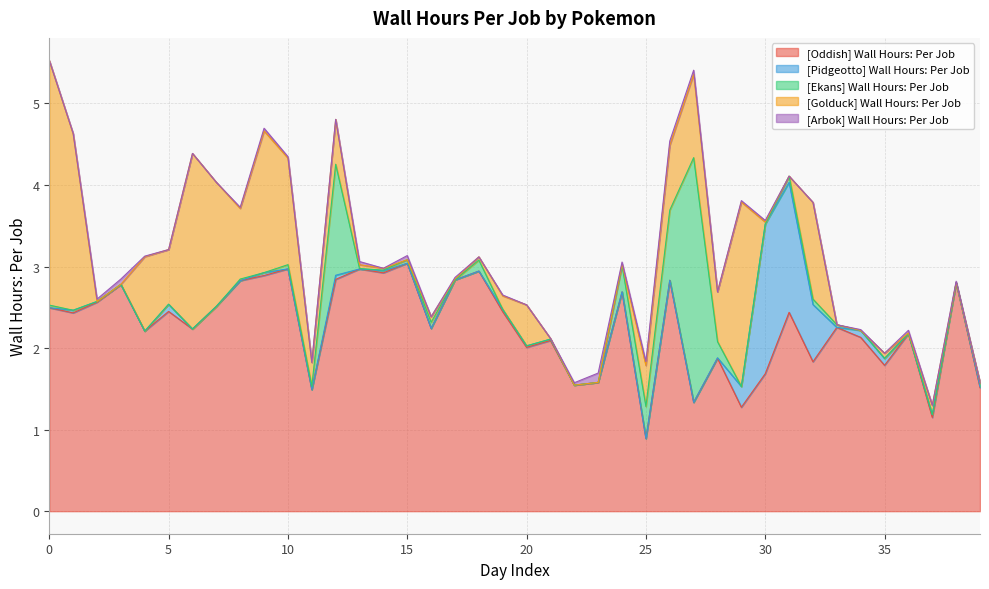

Reading left to right, what are all the values shown in this chart?

[Oddish] Wall Hours: Per Job: 2.5	2.4	2.6	2.8	2.2	2.4	2.2	2.5	2.8	2.9	3.0	1.5	2.8	3.0	2.9	3.0	2.2	2.8	2.9	2.4	2.0	2.1	1.5	1.6	2.7	0.9	2.8	1.3	1.9	1.3	1.7	2.4	1.8	2.3	2.1	1.8	2.2	1.1	2.8	1.5
[Pidgeotto] Wall Hours: Per Job: 0.0	0.0	0.0	0.0	0.0	0.1	0.0	0.0	0.0	0.0	0.0	0.0	0.1	0.0	0.0	0.0	0.0	0.0	0.0	0.0	0.0	0.0	0.0	0.0	0.0	0.0	0.0	0.0	0.0	0.3	1.8	1.6	0.7	0.0	0.1	0.1	0.0	0.0	0.0	0.0
[Ekans] Wall Hours: Per Job: 0.0	0.0	0.0	0.0	0.0	0.0	0.0	0.0	0.0	0.0	0.1	0.0	1.4	0.0	0.0	0.0	0.1	0.0	0.1	0.0	0.0	0.0	0.0	0.0	0.3	0.4	0.9	3.0	0.2	0.0	0.0	0.1	0.1	0.0	0.0	0.0	0.0	0.0	0.0	0.0
[Golduck] Wall Hours: Per Job: 3.0	2.2	0.0	0.0	0.9	0.7	2.2	1.5	0.9	1.7	1.3	0.3	0.5	0.0	0.0	0.0	0.1	0.0	0.0	0.2	0.5	0.0	0.0	0.0	0.0	0.5	0.8	1.0	0.6	2.3	0.0	0.0	1.2	0.0	0.0	0.1	0.0	0.1	0.0	0.0
[Arbok] Wall Hours: Per Job: 0.0	0.0	0.0	0.1	0.0	0.0	0.0	0.0	0.0	0.0	0.0	0.0	0.0	0.0	0.0	0.1	0.0	0.0	0.0	0.0	0.0	0.0	0.0	0.1	0.0	0.0	0.1	0.0	0.0	0.0	0.0	0.0	0.0	0.0	0.0	0.0	0.0	0.0	0.0	0.0